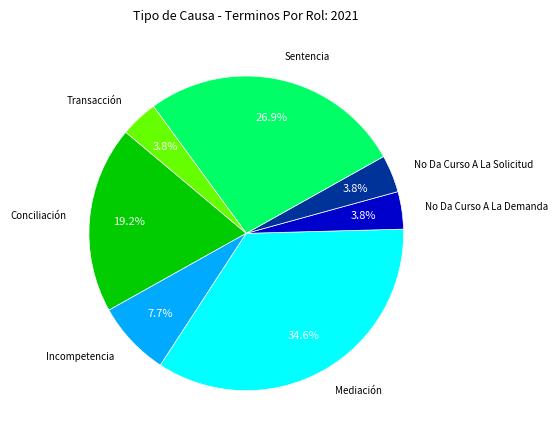

Which category has the biggest portion of the pie?

Mediación